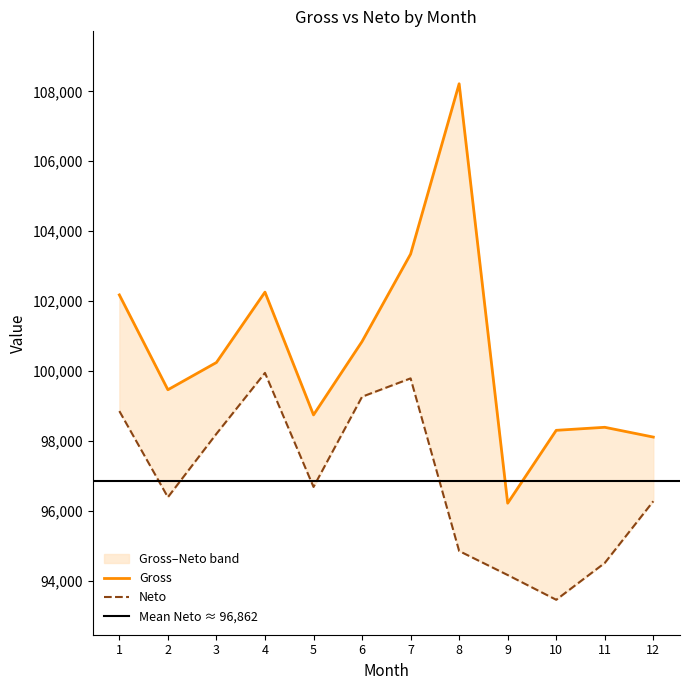

What are all the series names shown in the legend?

Gross, Neto